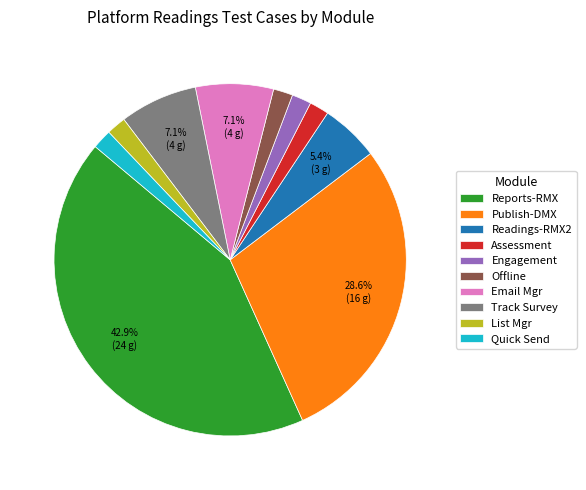

Approximately how many times larger is the value at Engagement compared to Quick Send?

1.0